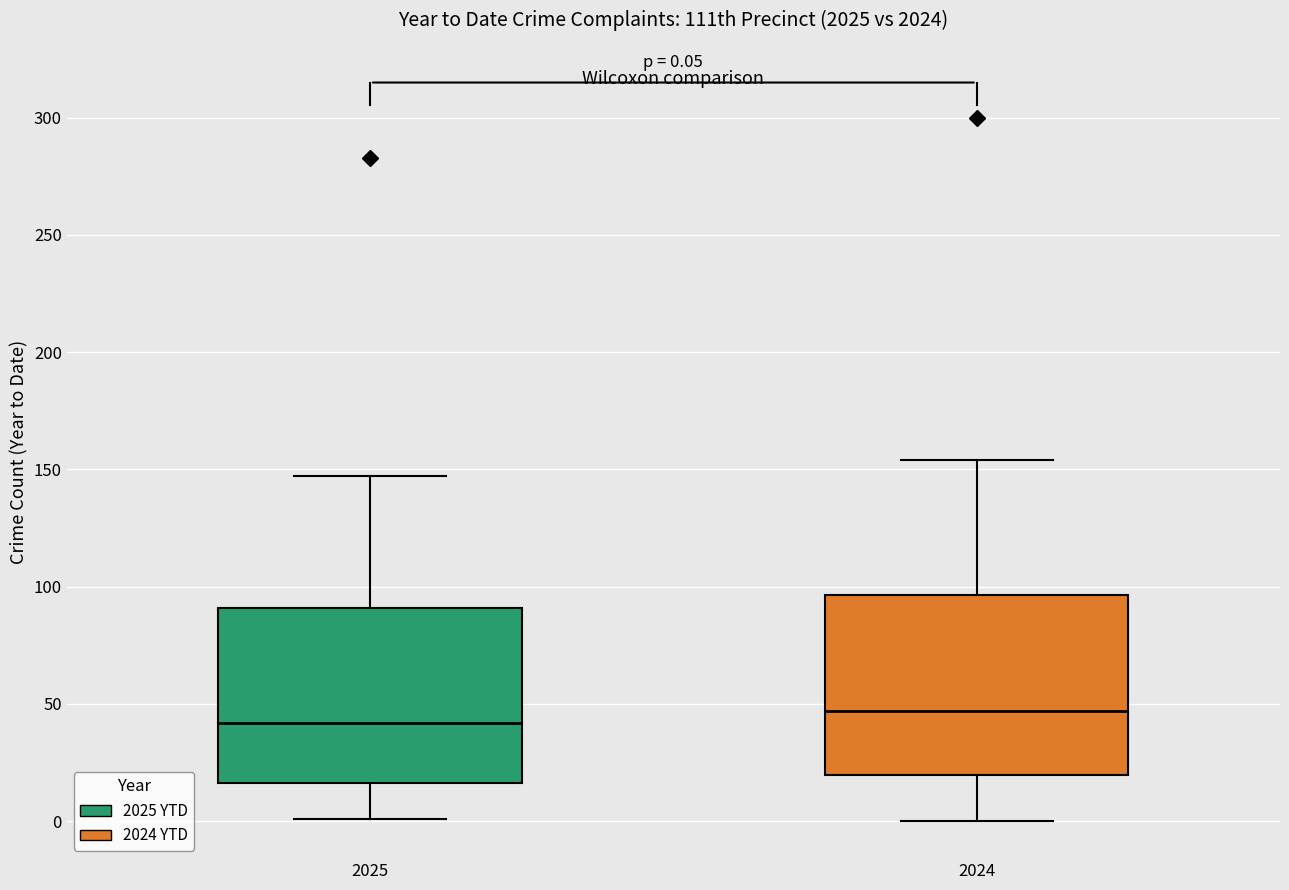

Which box's median line is the highest?

2024